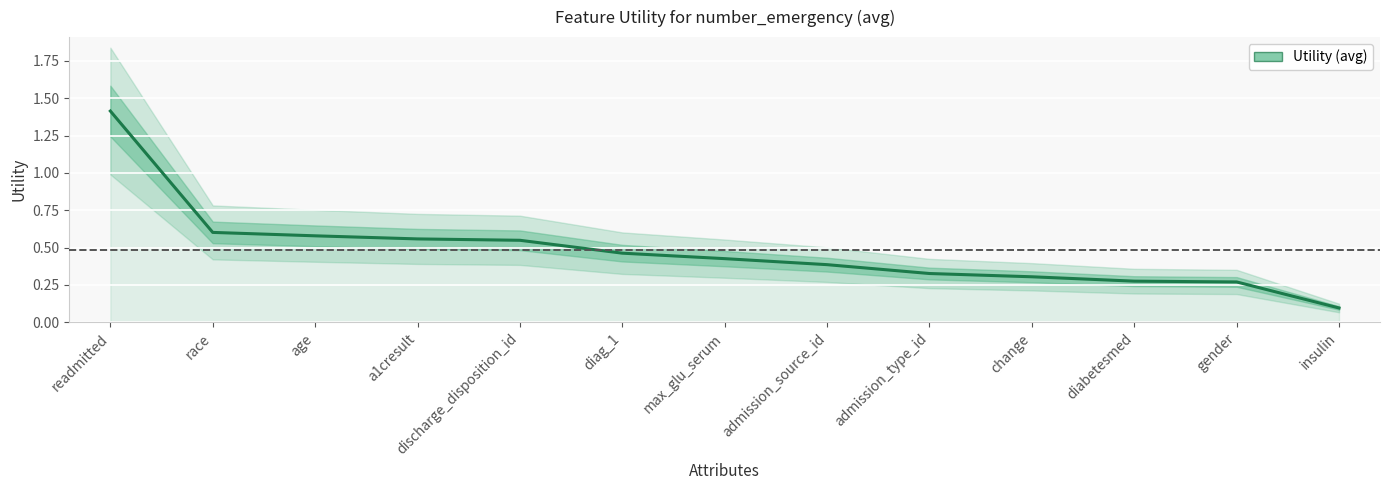

Reading right to left, list all the values displayed in this chart.

0.1	0.3	0.3	0.3	0.3	0.4	0.4	0.5	0.5	0.6	0.6	0.6	1.4